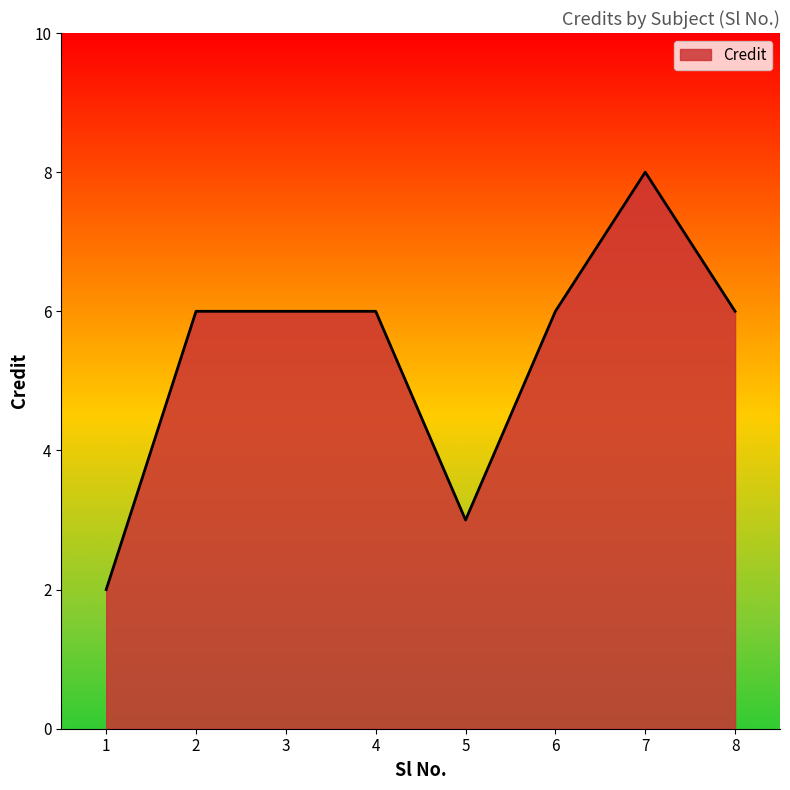

Which label corresponds to the largest value in the chart?

7